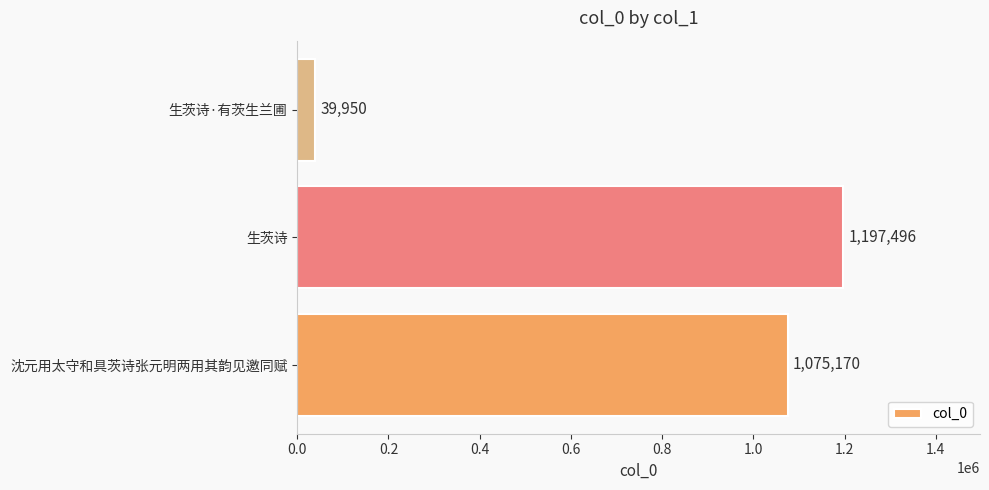

Where is the data nearest to the value 618723?

沈元用太守和具茨诗张元明两用其韵见邀同赋